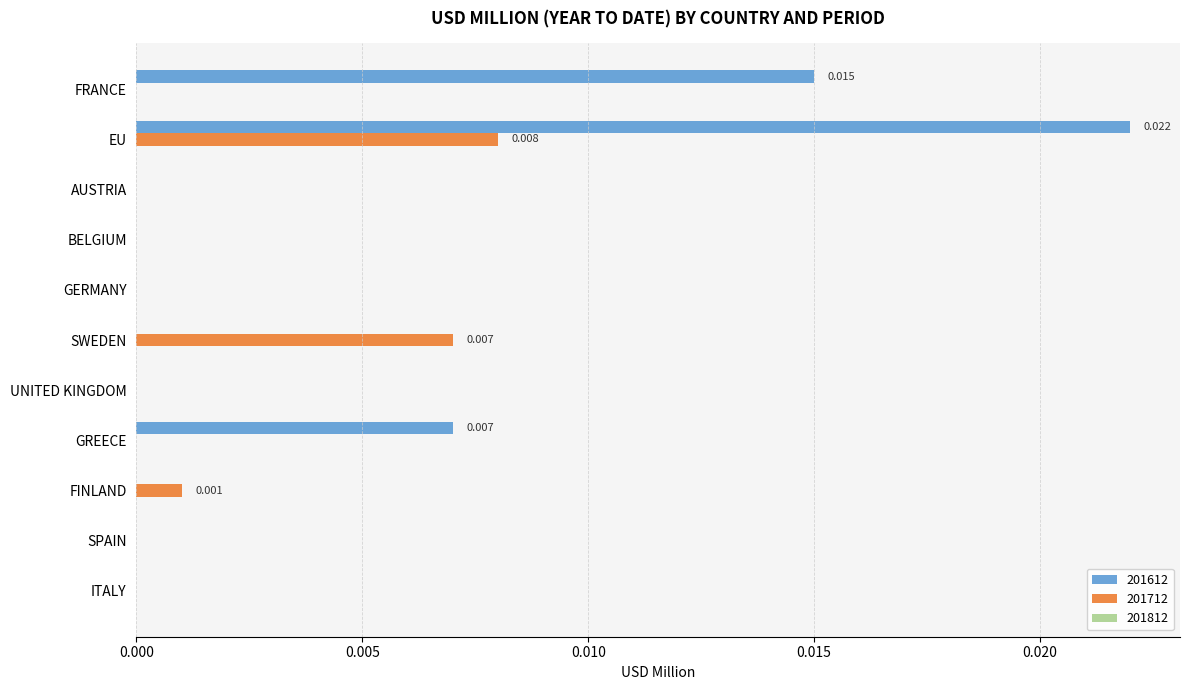

Is the value of 201712 at FINLAND greater than the value of 201612 at EU?

No